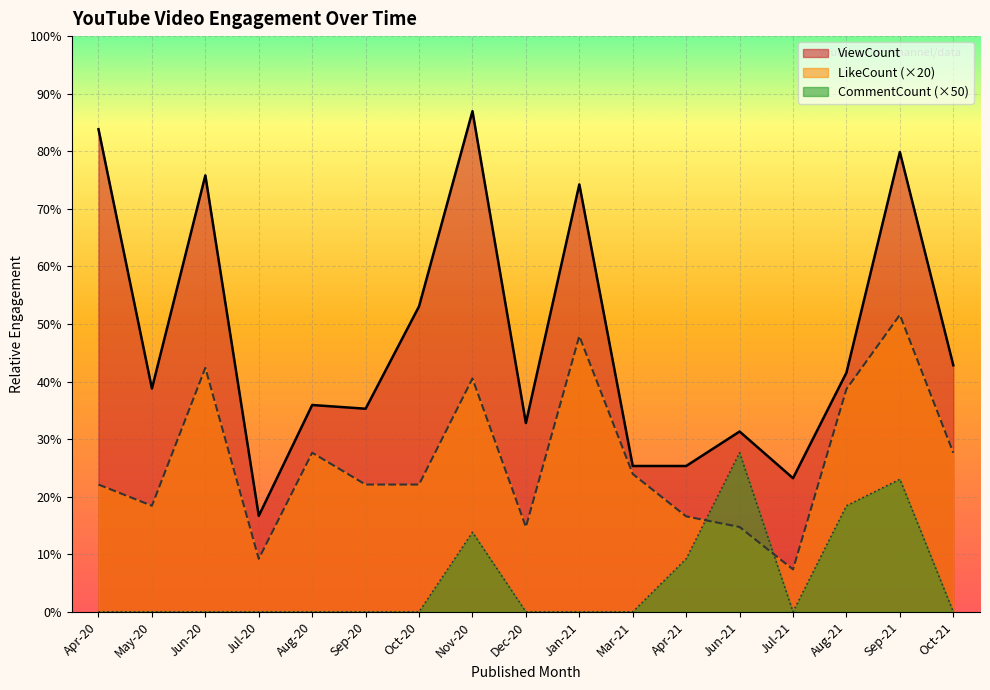

Reading left to right, what are all the values shown in this chart?

ViewCount: Apr-20=910	May-20=421	Jun-20=823	Jul-20=181	Aug-20=390	Sep-20=383	Oct-20=576	Nov-20=944	Dec-20=356	Jan-21=806	Mar-21=275	Apr-21=275	Jun-21=340	Jul-21=252	Aug-21=451	Sep-21=867	Oct-21=465
LikeCount: Apr-20=240	May-20=200	Jun-20=460	Jul-20=100	Aug-20=300	Sep-20=240	Oct-20=240	Nov-20=440	Dec-20=160	Jan-21=520	Mar-21=260	Apr-21=180	Jun-21=160	Jul-21=80	Aug-21=420	Sep-21=560	Oct-21=300
CommentCount: Apr-20=0	May-20=0	Jun-20=0	Jul-20=0	Aug-20=0	Sep-20=0	Oct-20=0	Nov-20=150	Dec-20=0	Jan-21=0	Mar-21=0	Apr-21=100	Jun-21=300	Jul-21=0	Aug-21=200	Sep-21=250	Oct-21=0